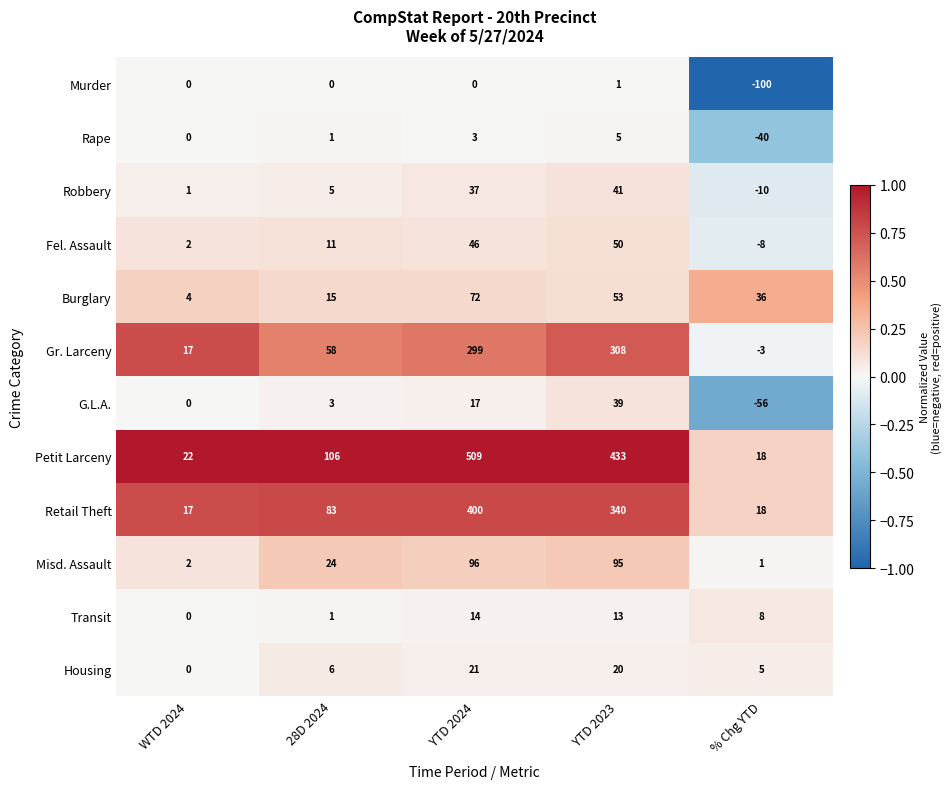

Is it true that Petit Larceny equals 30 at WTD 2024?

False